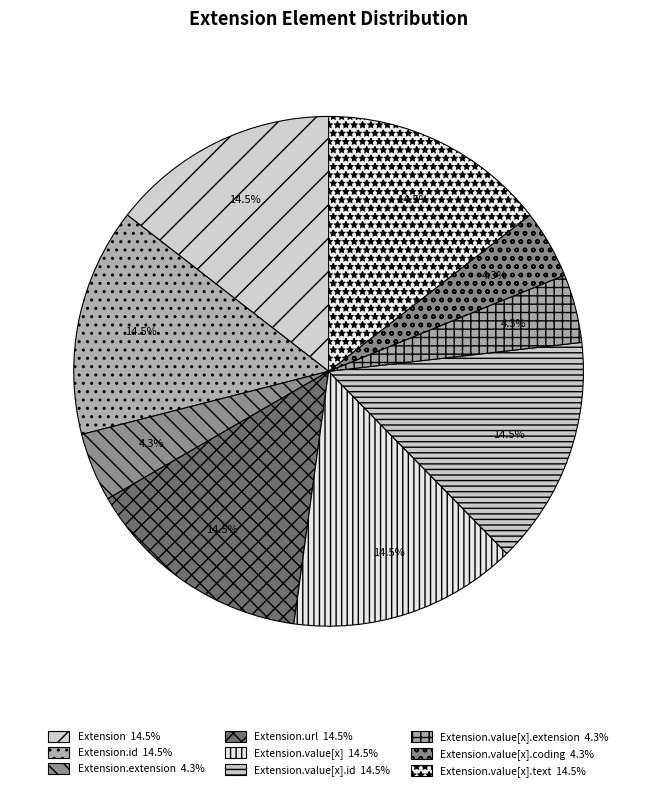

To the nearest percent, what is the average slice percentage?

11%